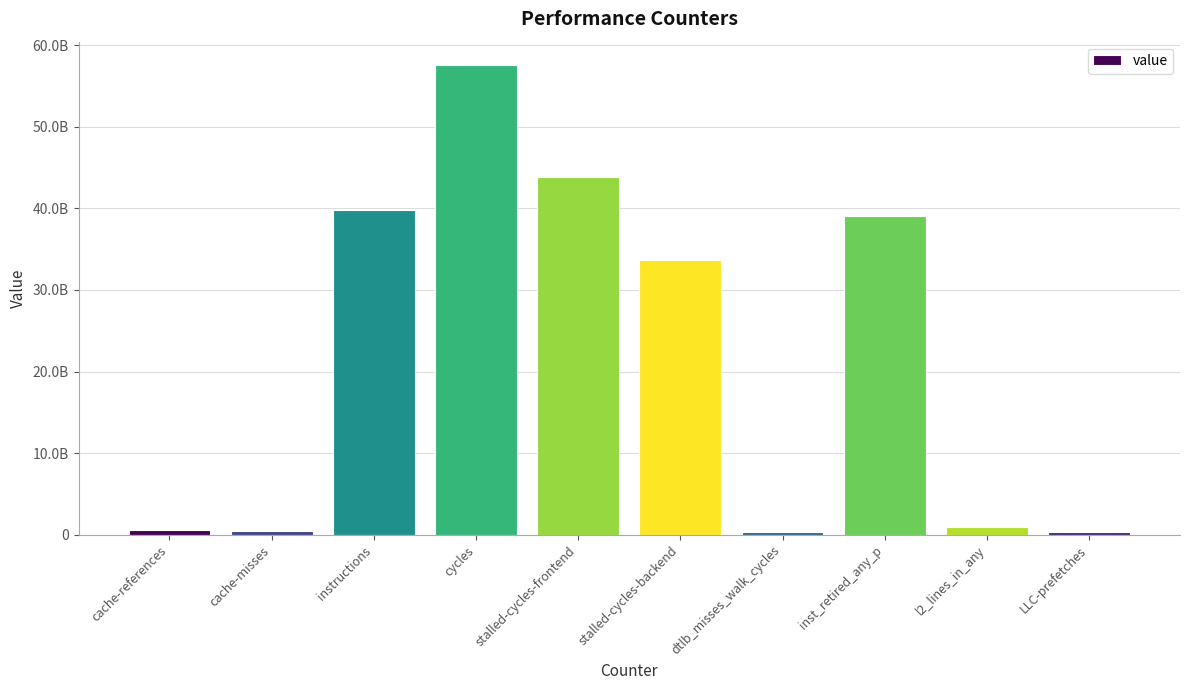

Which label corresponds to the smallest value in the chart?

dtlb_misses_walk_cycles